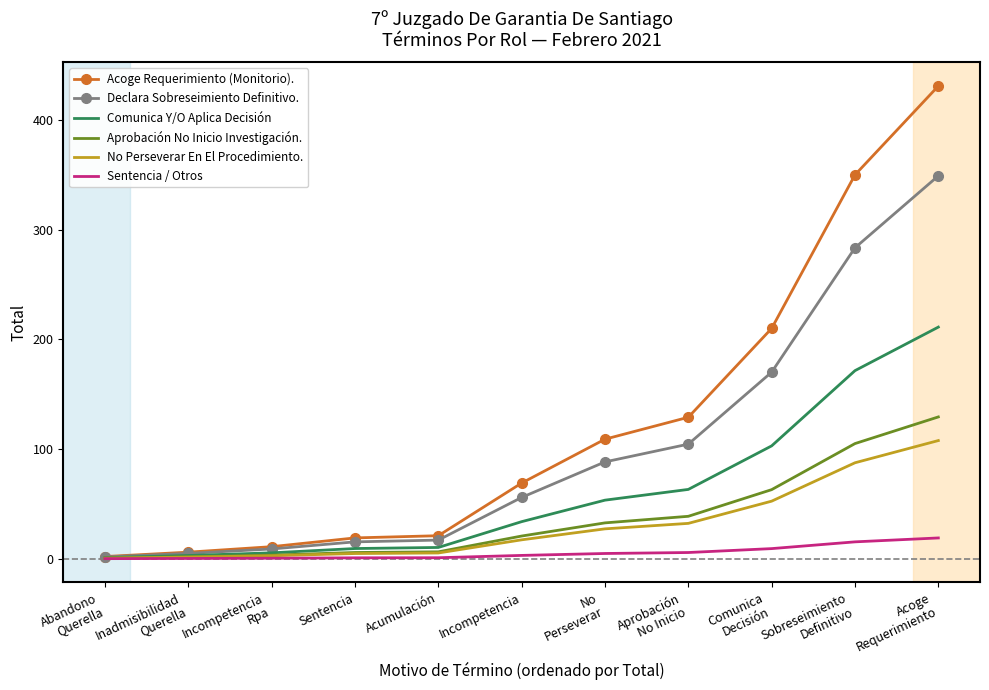

Which series has the largest range (max minus min)?

Acoge Requerimiento (Monitorio).